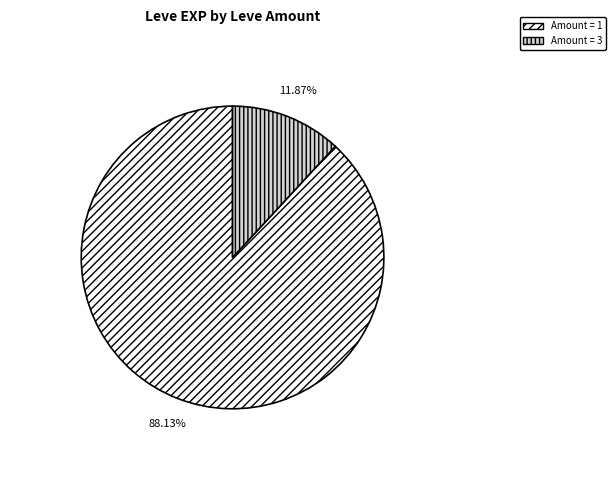

Does any single category account for the majority?

Yes